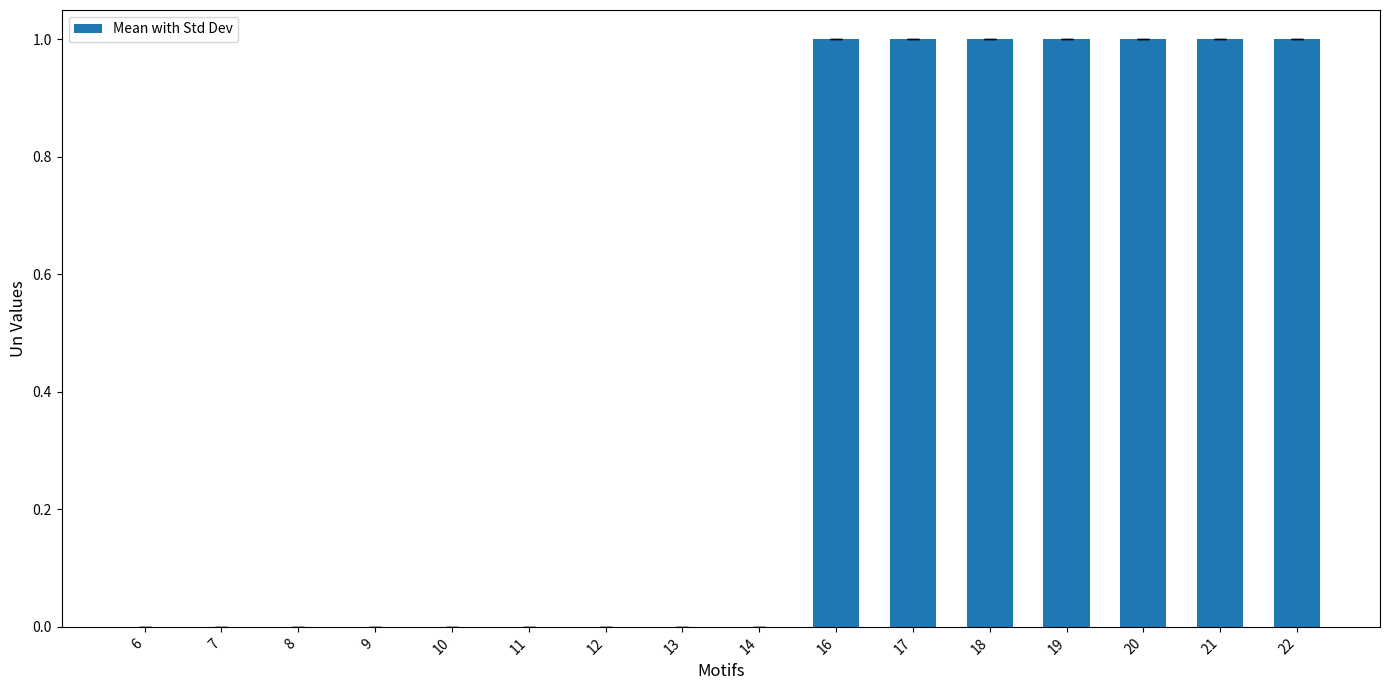

Are the bars grouped side by side (vs. stacked)?

No